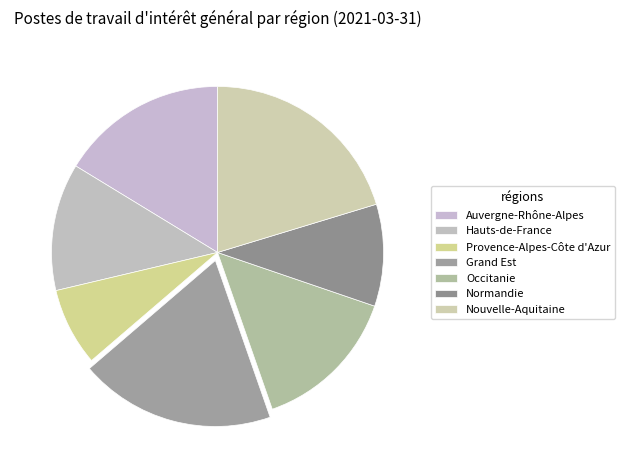

To the nearest percent, what percentage of the pie is Hauts-de-France?

12%